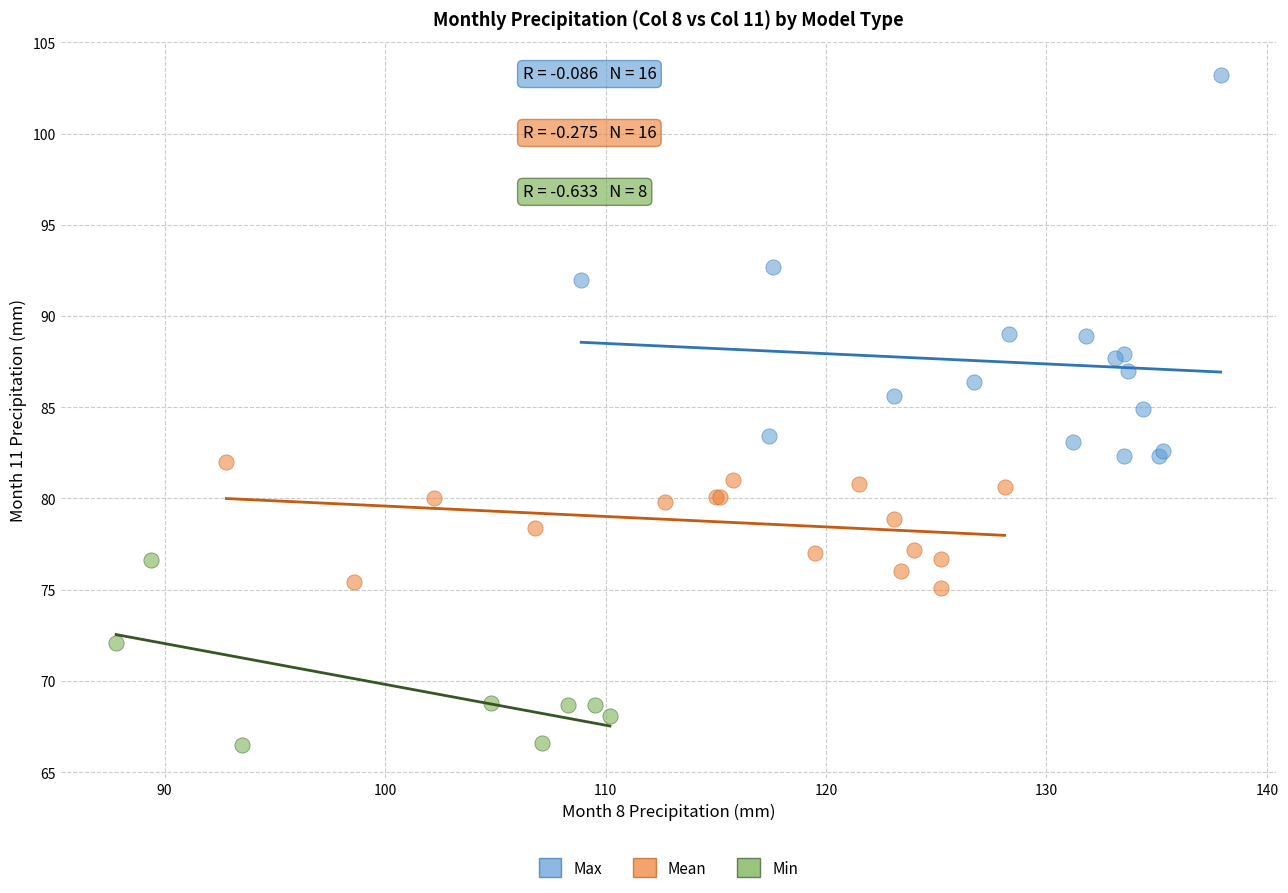

What are all the series names shown in the legend?

Max, Mean, Min